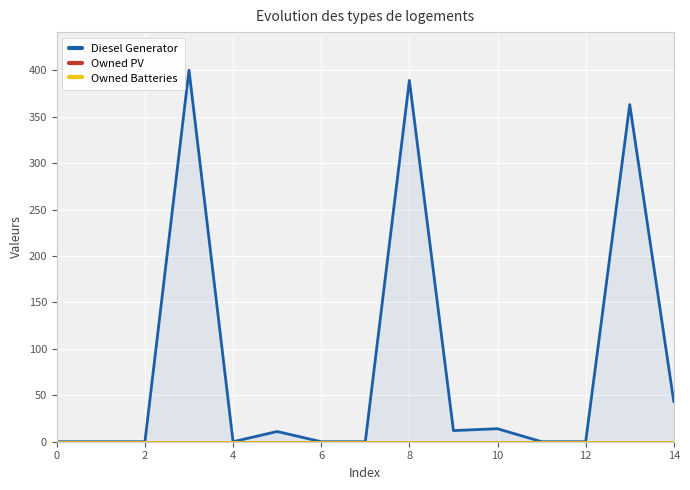

True or false: Diesel Generator and Owned Batteries intersect in this chart.

False